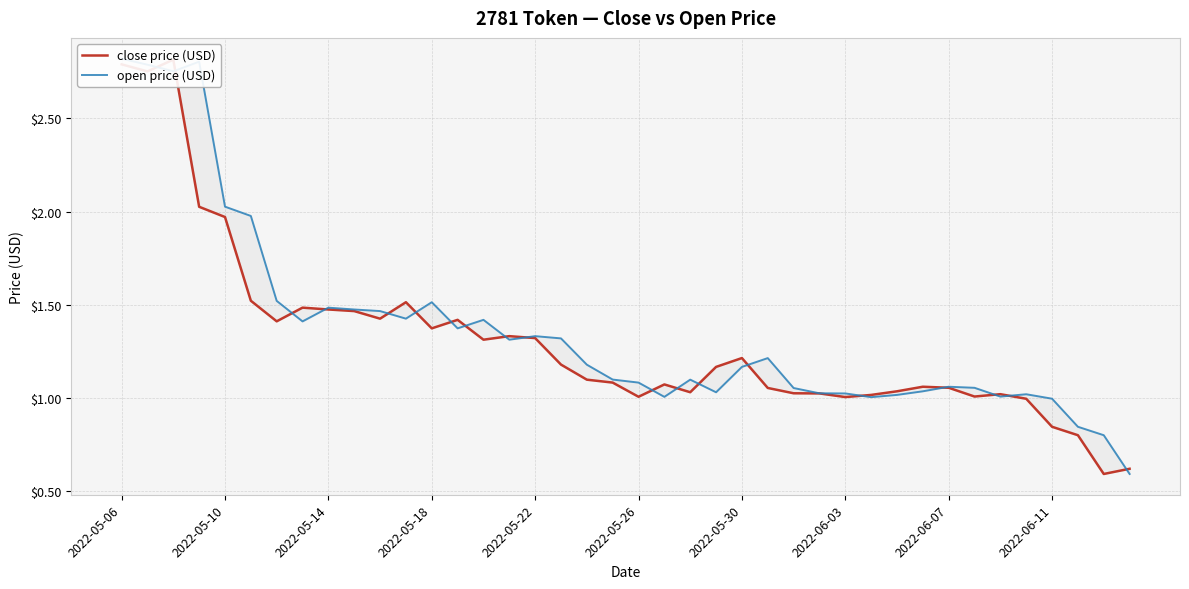

What is the value of the close price (USD) point at the 11th from the left?

1.4